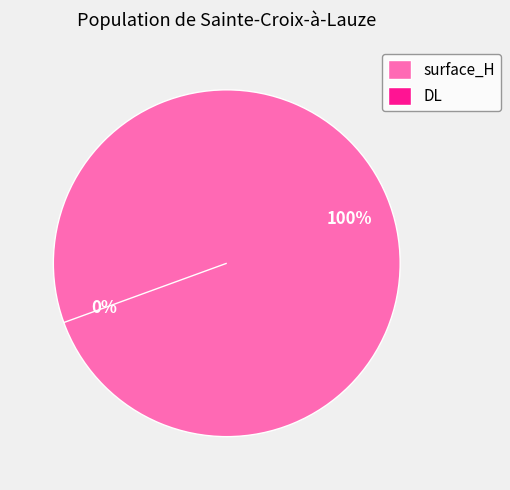

How many segments does this pie chart have?

2